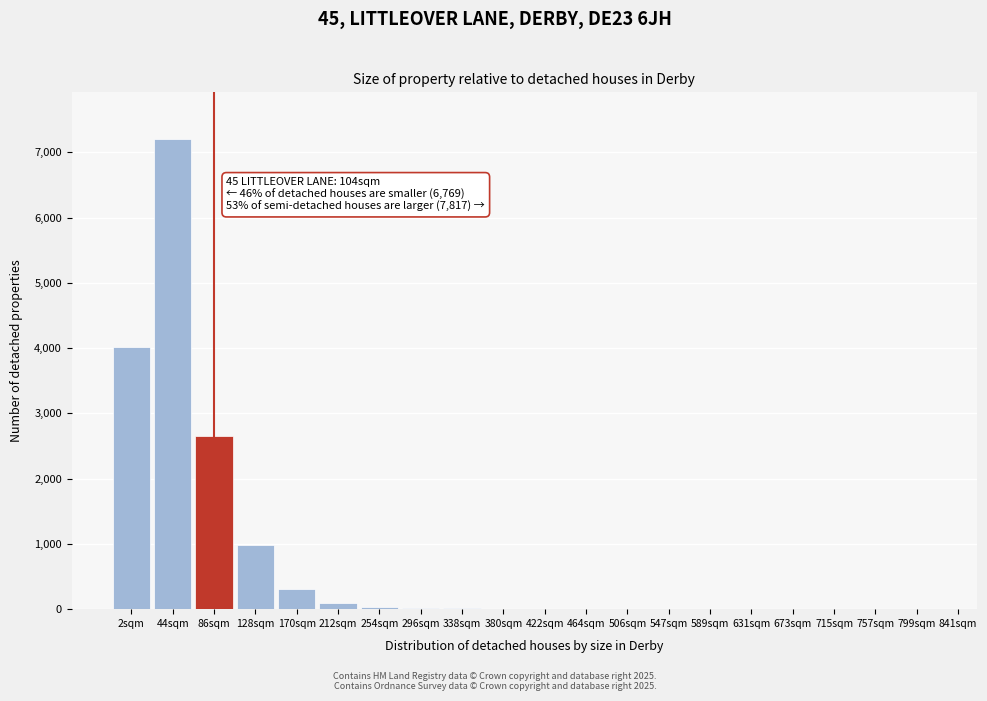

Approximately how many times larger is the value at 170sqm compared to 128sqm?

0.3